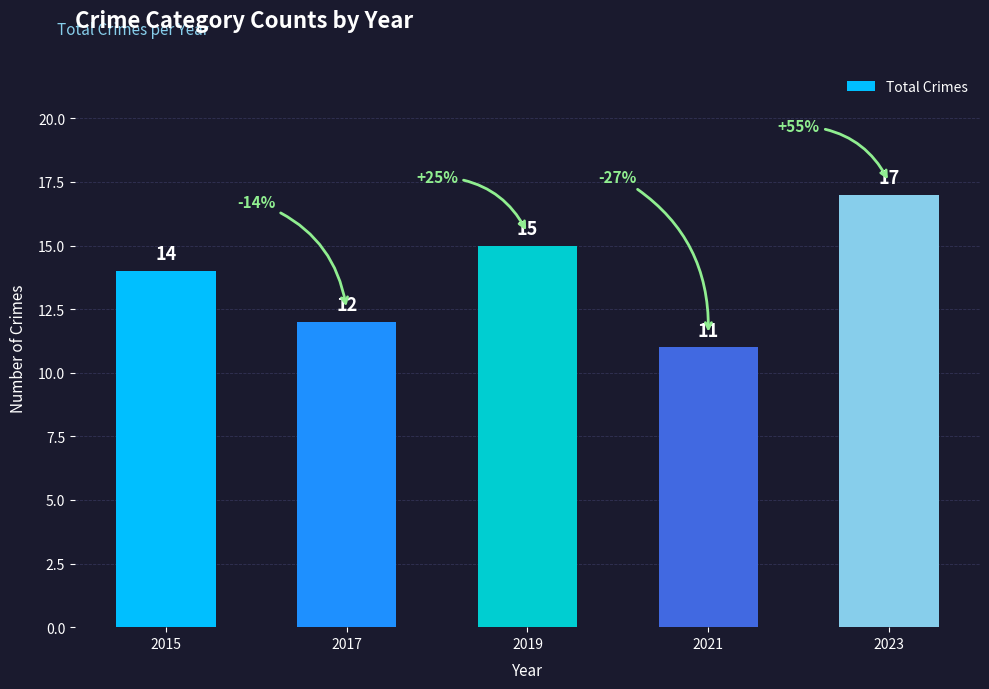

What is the sum of the values at 2019 and 2015?

29